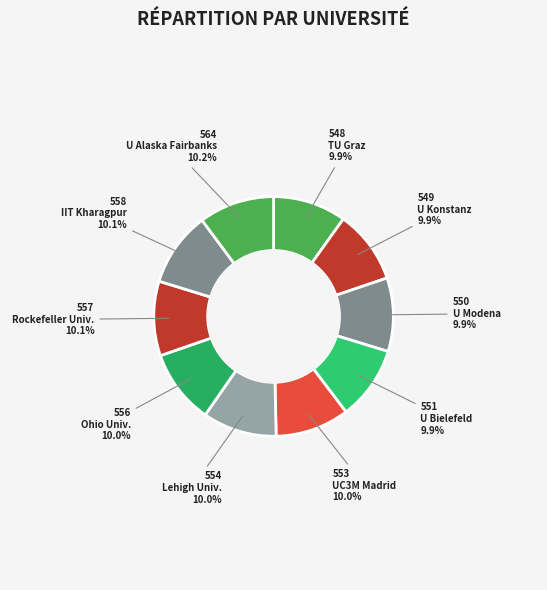

Which slice is the smallest?

Technische Universität Graz